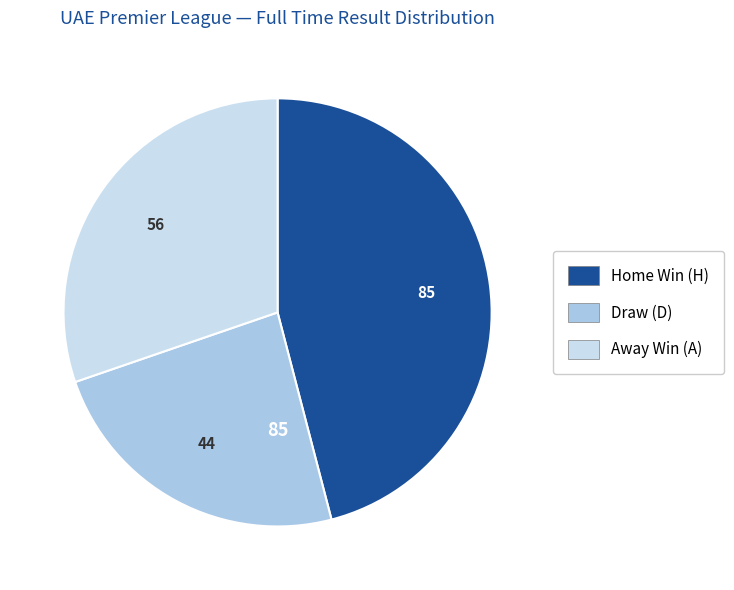

Which category has the biggest portion of the pie?

H